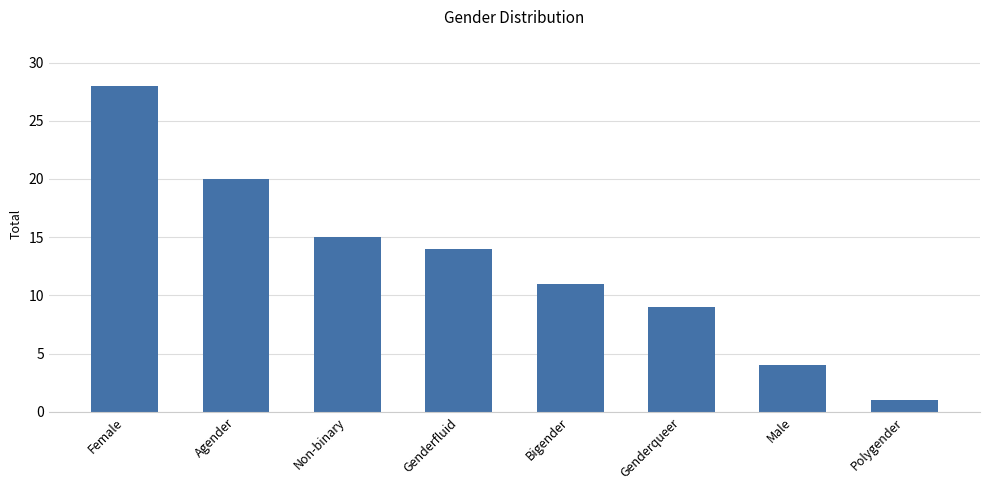

Reading left to right, list all the values displayed in this chart.

28	20	15	14	11	9	4	1